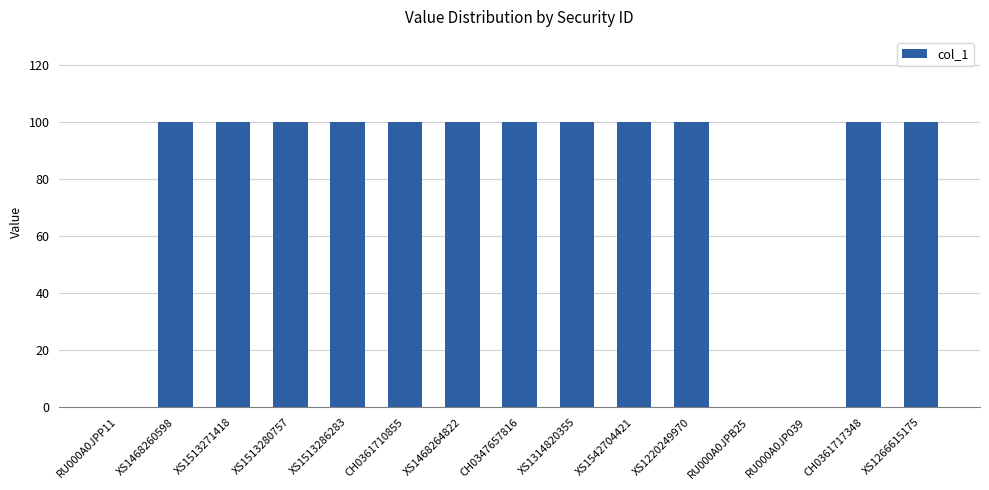

Approximately how many times larger is the value at XS1314820355 compared to XS1542704421?

1.0